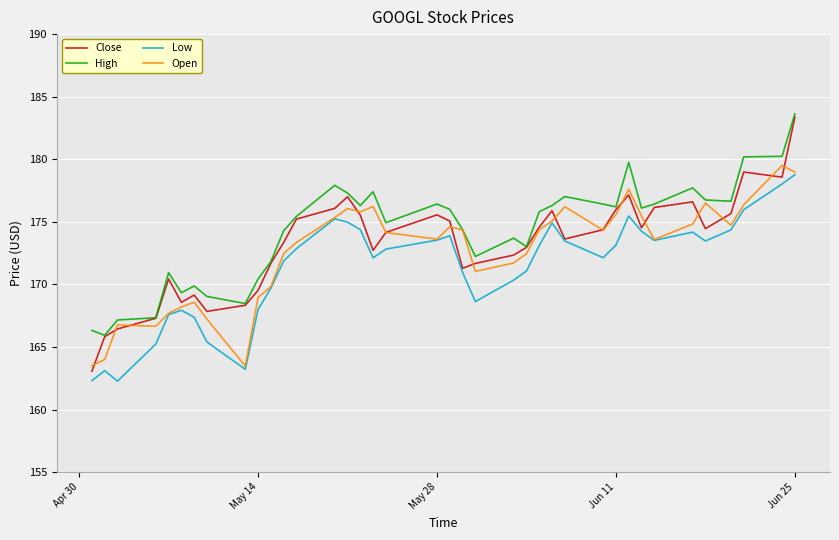

What is the sum of all High values?

6625.3